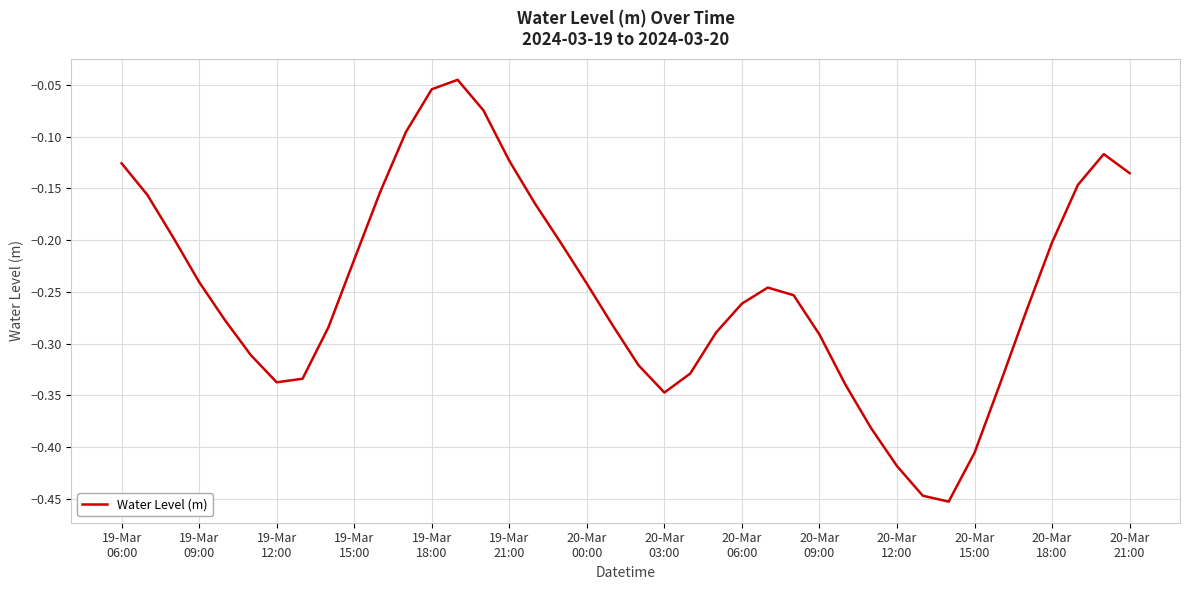

What is the difference between the maximum and minimum values?

0.4